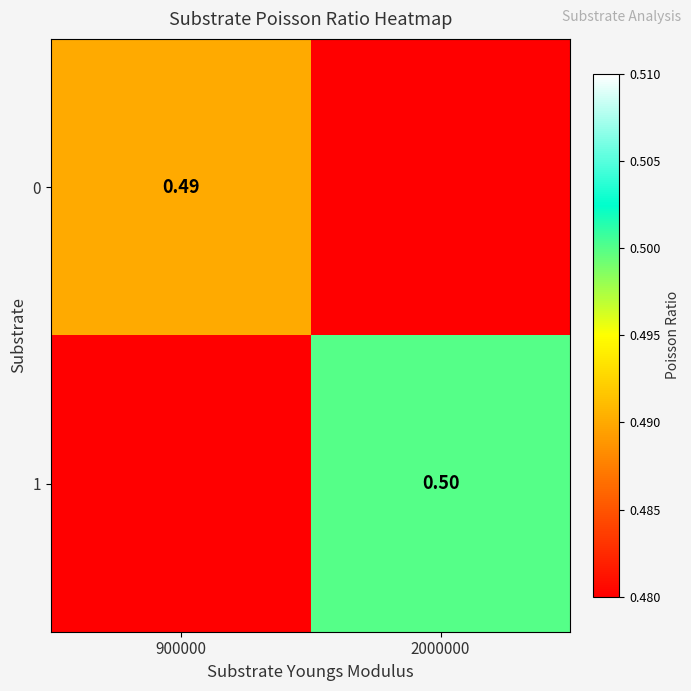

The 1 series shows 0.7 at 2000000. True or false?

False